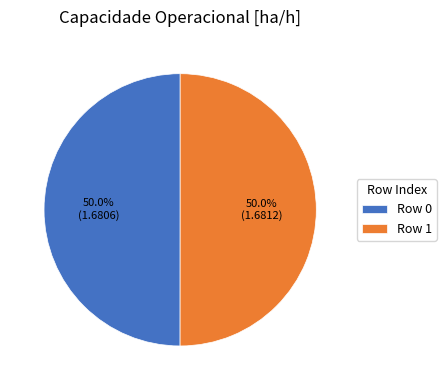

Approximately how many times larger is the value at Row 1 compared to Row 0?

1.0